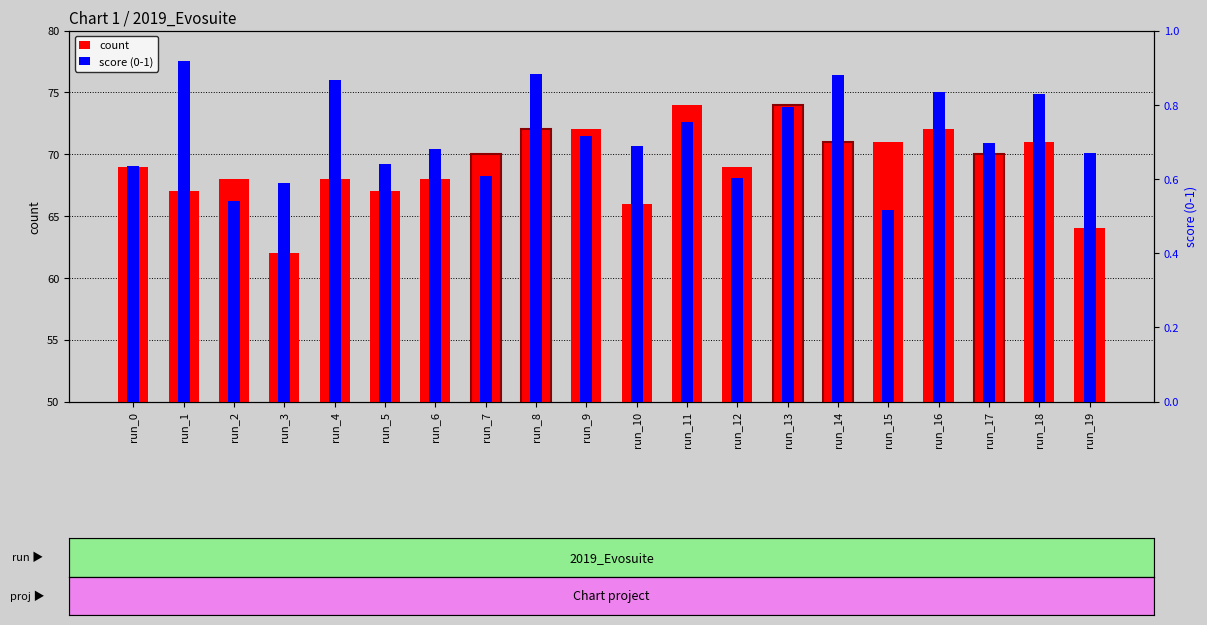

How many score values are between 0 and 1?

20